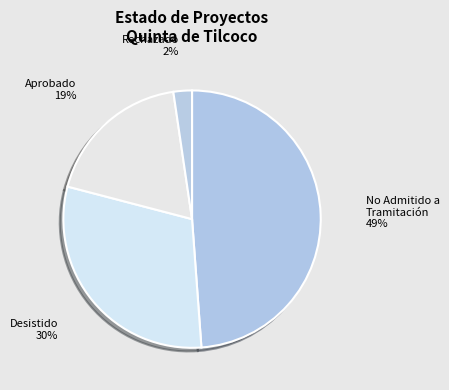

How many slices are in this pie chart?

4